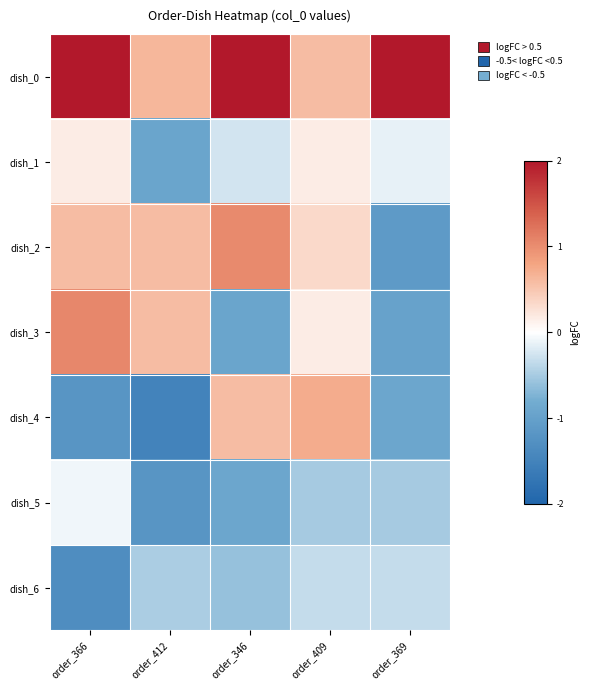

Reading right to left, what are all the values shown in this chart?

dish_0: order_369=2.5	order_409=0.6	order_346=2.5	order_412=0.6	order_366=2.0
dish_1: order_369=-0.1	order_409=0.2	order_346=-0.3	order_412=-0.9	order_366=0.2
dish_2: order_369=-1.1	order_409=0.3	order_346=1.0	order_412=0.6	order_366=0.6
dish_3: order_369=-1.0	order_409=0.2	order_346=-0.9	order_412=0.6	order_366=1.1
dish_4: order_369=-0.9	order_409=0.7	order_346=0.6	order_412=-1.5	order_366=-1.2
dish_5: order_369=-0.5	order_409=-0.5	order_346=-0.9	order_412=-1.2	order_366=-0.1
dish_6: order_369=-0.3	order_409=-0.3	order_346=-0.6	order_412=-0.5	order_366=-1.3